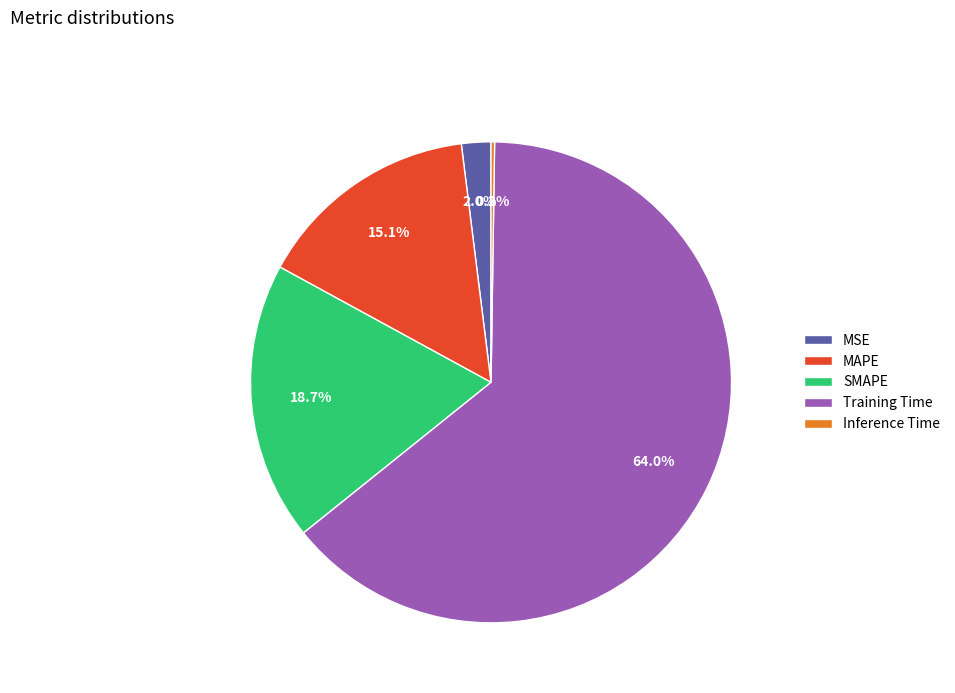

Is there any slice that represents more than half of the pie?

Yes